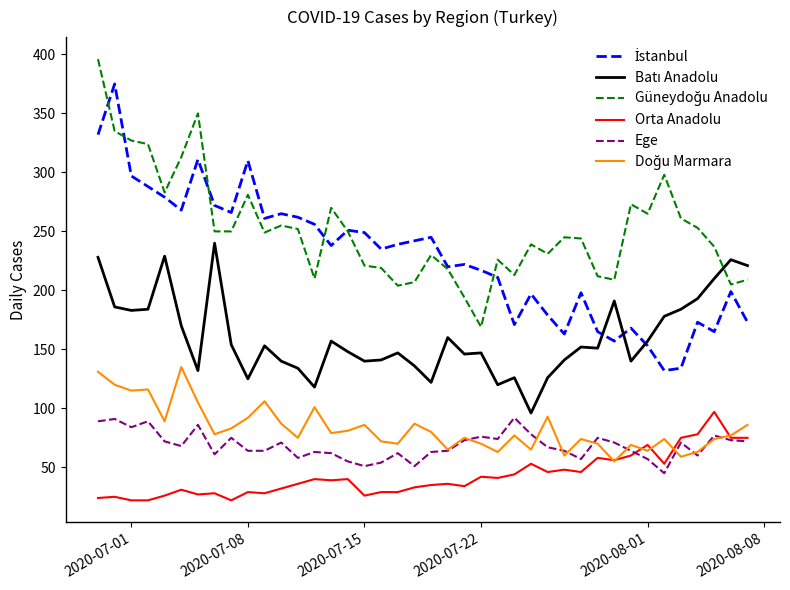

What is the smallest value displayed?

22